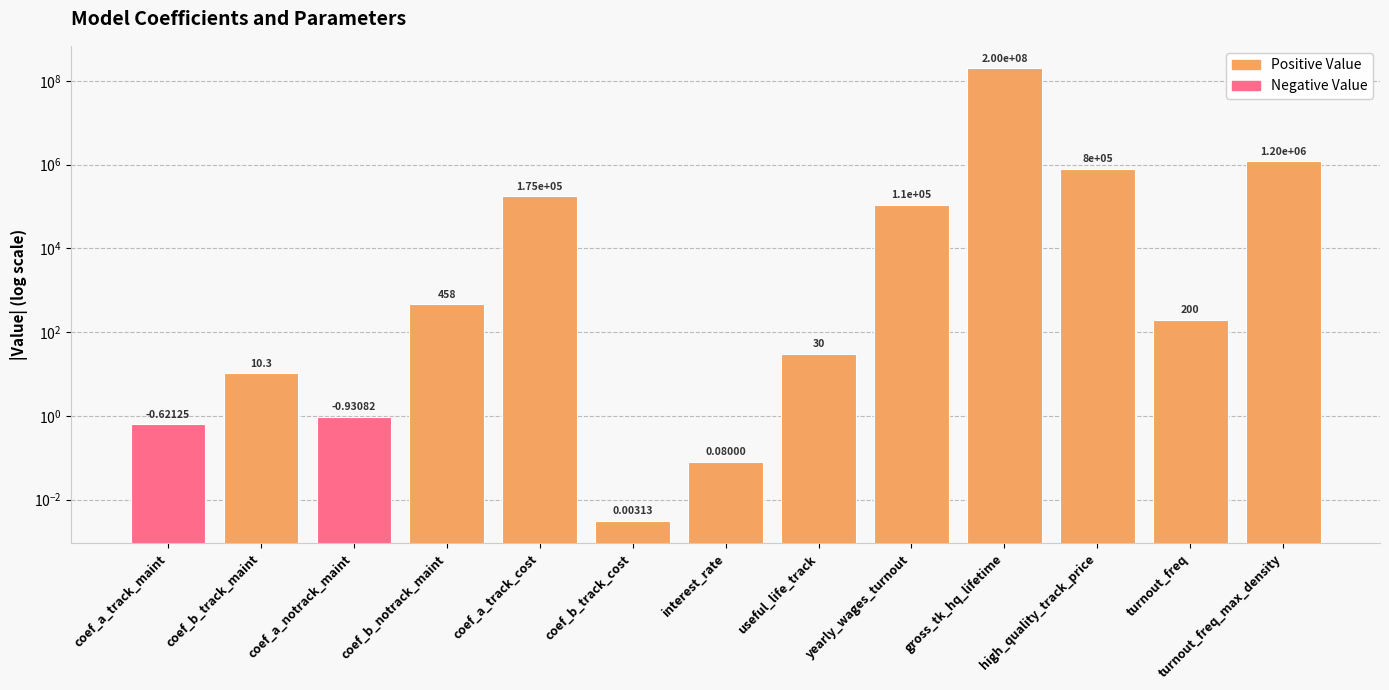

The value at interest_rate is 0.0. True or false?

False